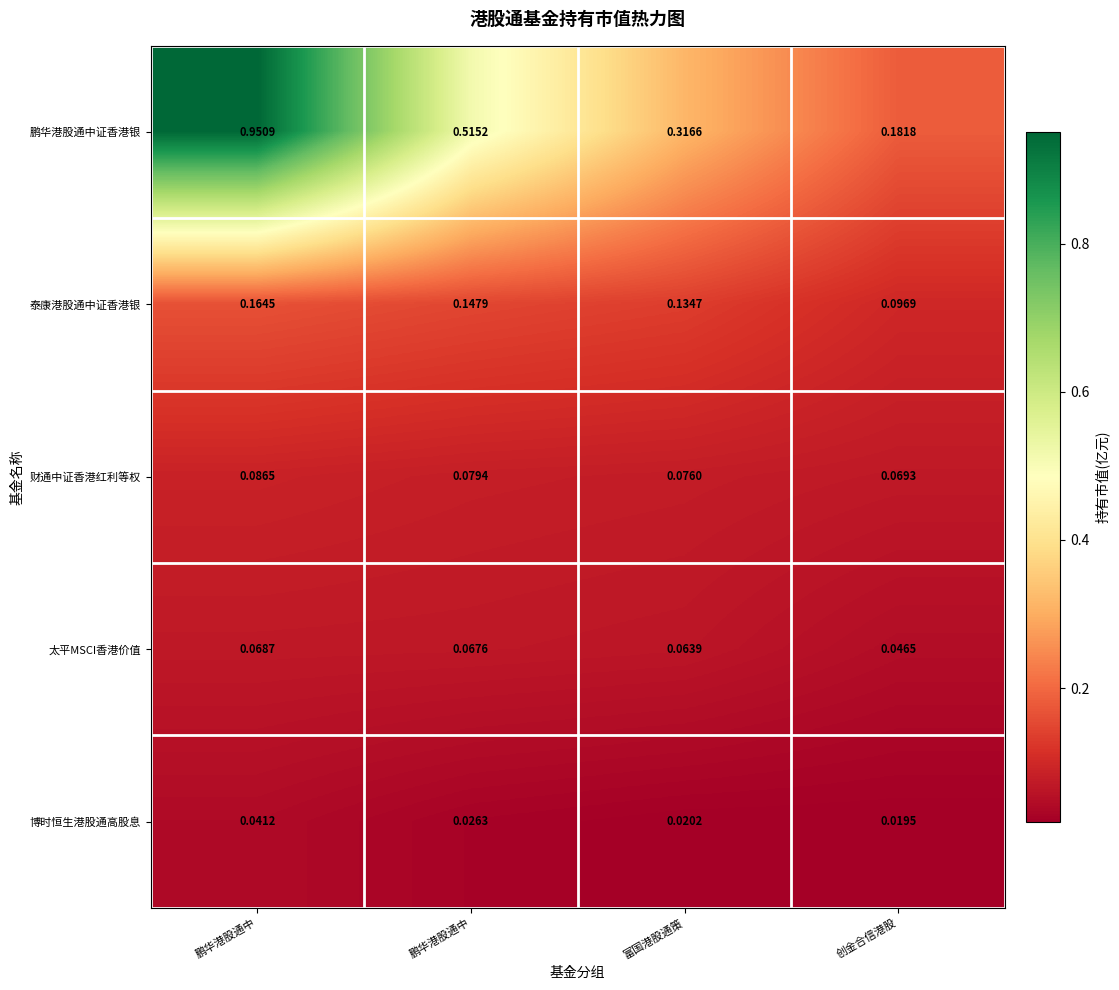

Reading left to right, list all the values displayed in this chart.

鹏华港股通中证香港银: 鹏华港股通中=1.0	鹏华港股通中=0.5	富国港股通策=0.3	创金合信港股=0.2
泰康港股通中证香港银: 鹏华港股通中=0.2	鹏华港股通中=0.1	富国港股通策=0.1	创金合信港股=0.1
财通中证香港红利等权: 鹏华港股通中=0.1	鹏华港股通中=0.1	富国港股通策=0.1	创金合信港股=0.1
太平MSCI香港价值: 鹏华港股通中=0.1	鹏华港股通中=0.1	富国港股通策=0.1	创金合信港股=0.0
博时恒生港股通高股息: 鹏华港股通中=0.0	鹏华港股通中=0.0	富国港股通策=0.0	创金合信港股=0.0